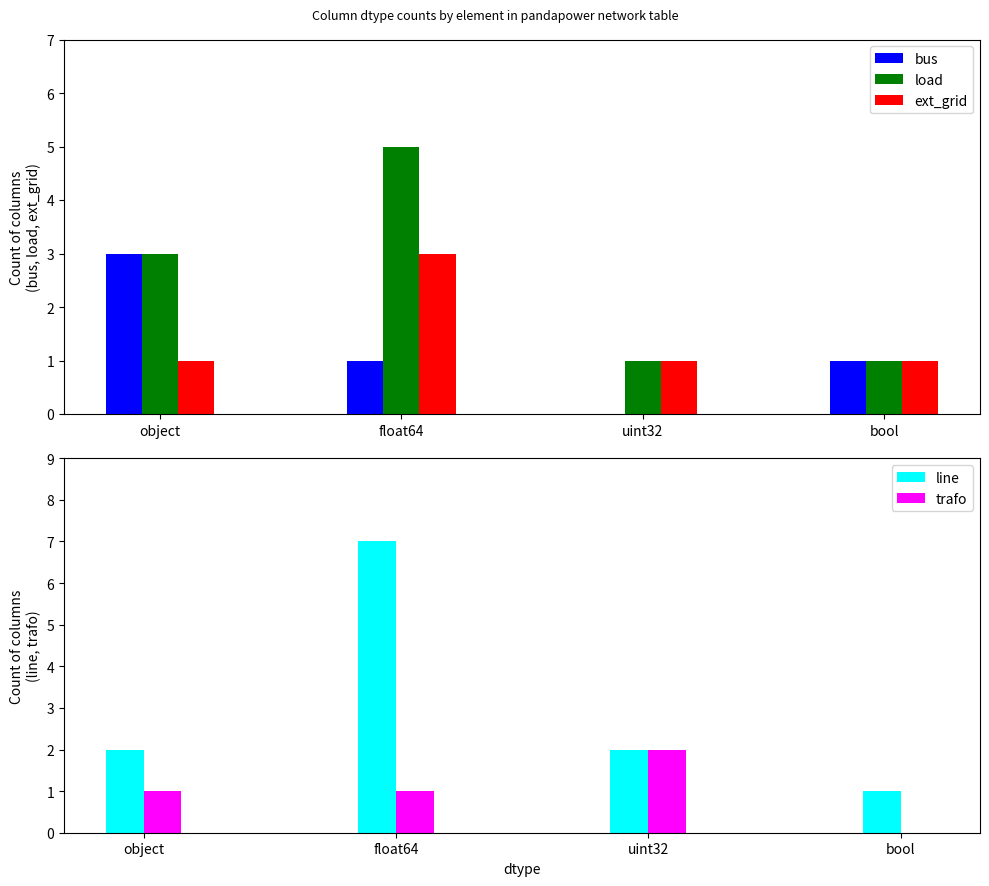

How many data points in trafo are less than 1?

1